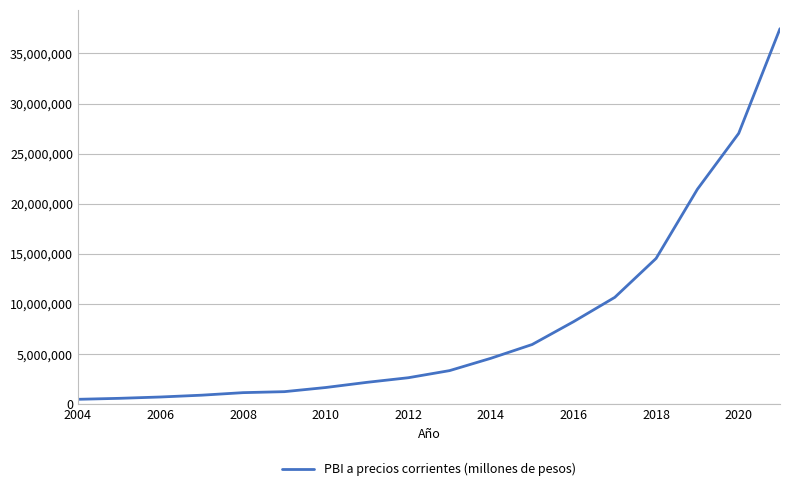

What is the maximum value shown in the chart?

37470588